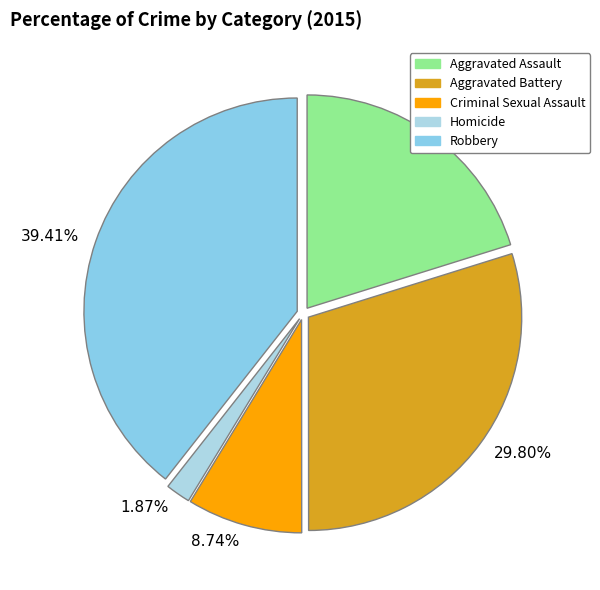

Which slice is the smallest?

1.87%